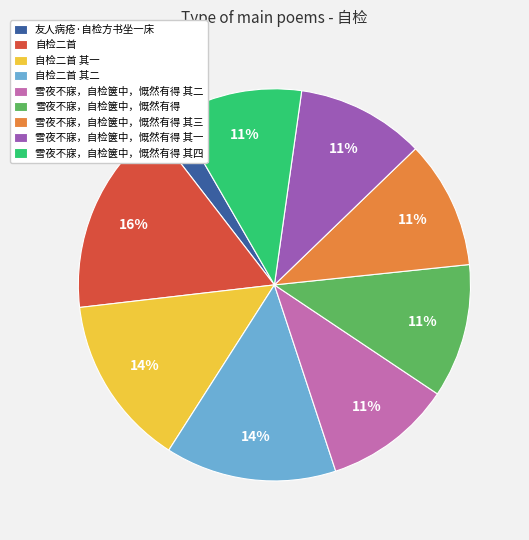

To the nearest percent, what percentage of the pie is 自检二首?

16%